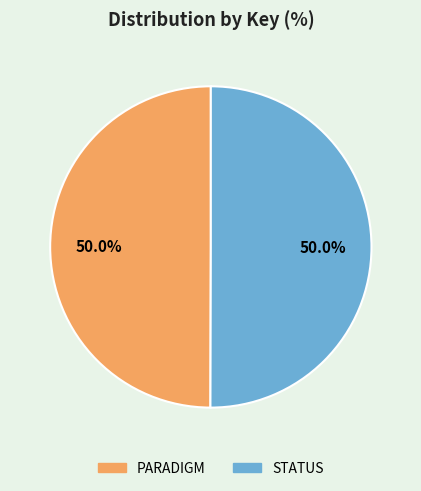

Do STATUS and PARADIGM together represent more than half of the pie?

Yes